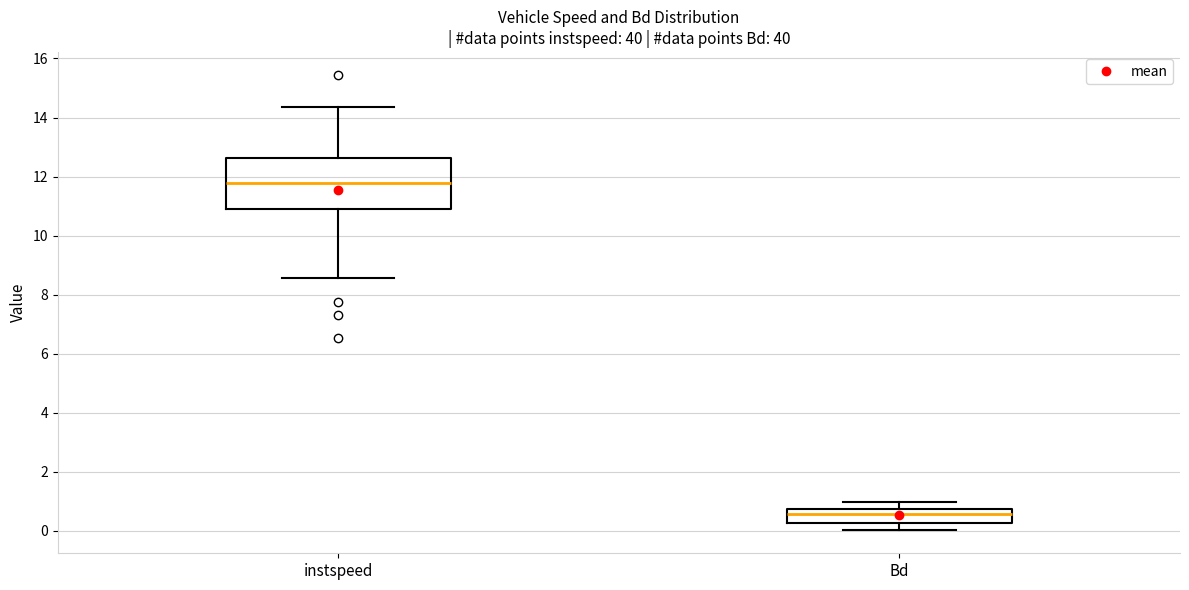

Where is the lower edge of the box for instspeed on the y-axis? The values are not printed on the chart, so give them approximately, as read against the axis.

10.8